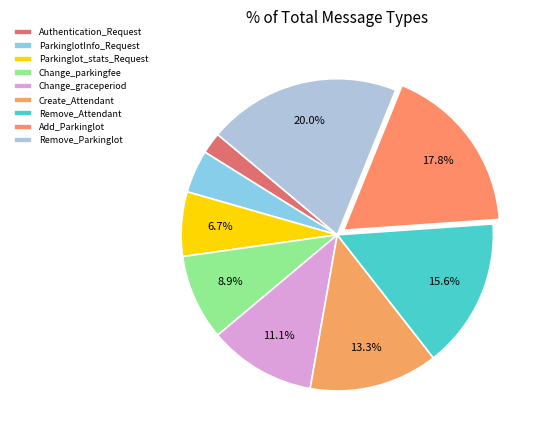

Combined, what portion of the pie is Create_Attendant and Change_graceperiod?

24.4%